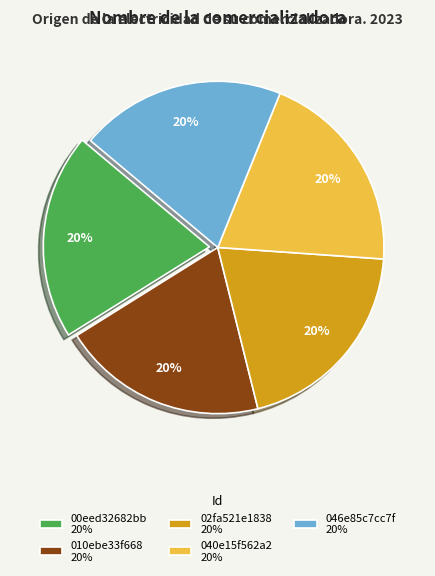

The 00eed32682bb 20% slice represents 26% of the pie. True or false?

False